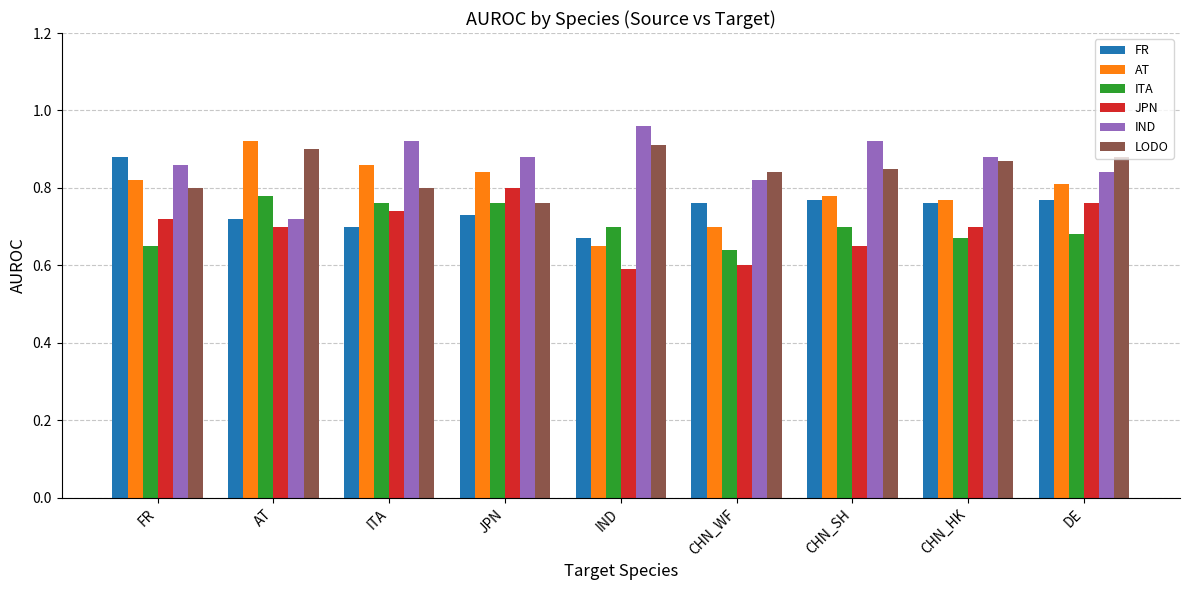

Is the value of FR at CHN_SH greater than the value of IND at JPN?

No